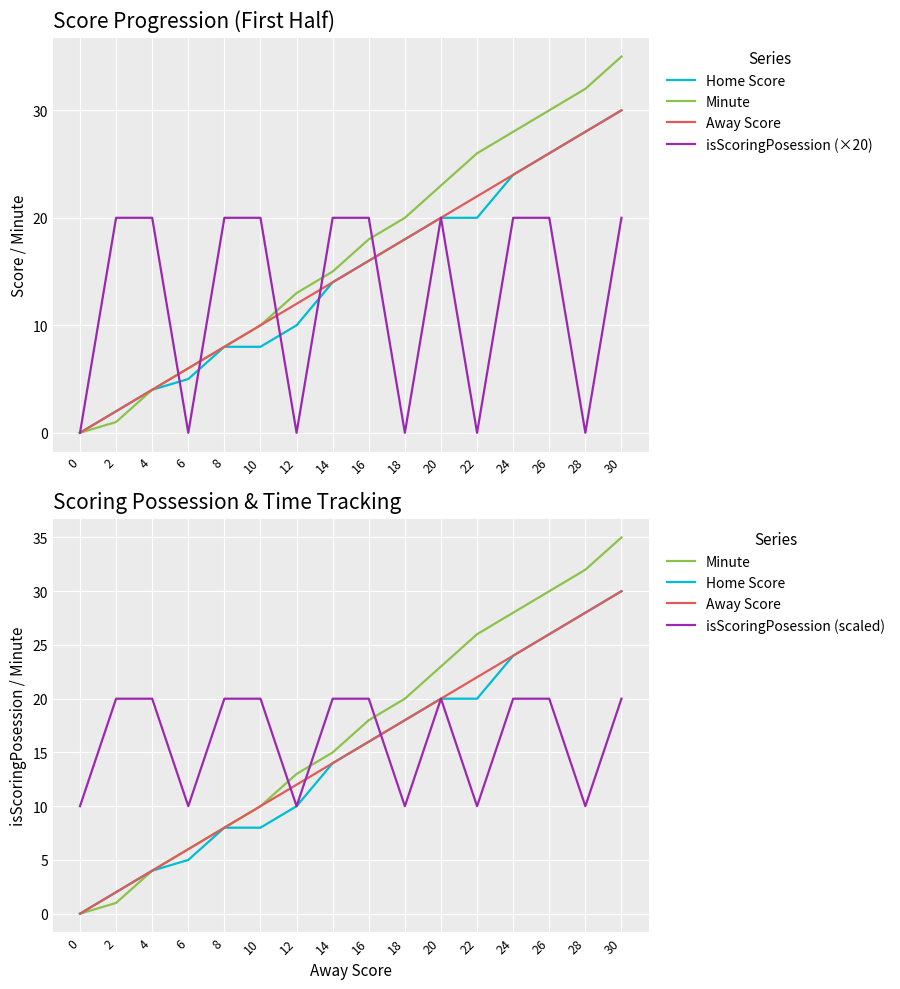

What is the value of the isScoringPosession (scaled) point at the 14th from the left?

20